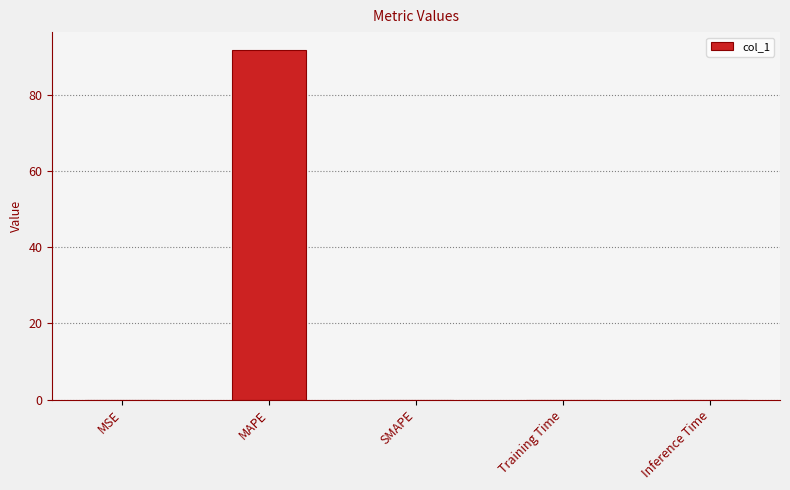

What is the sum of all values?

91.8